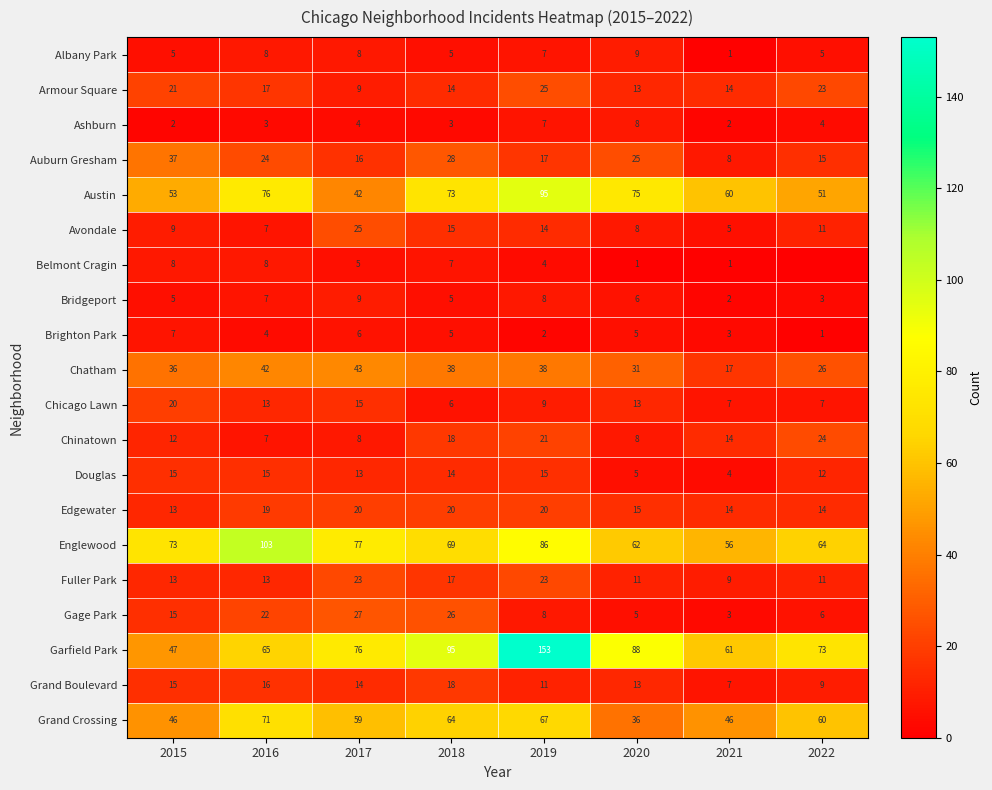

Which label corresponds to the smallest value in the chart?

2022